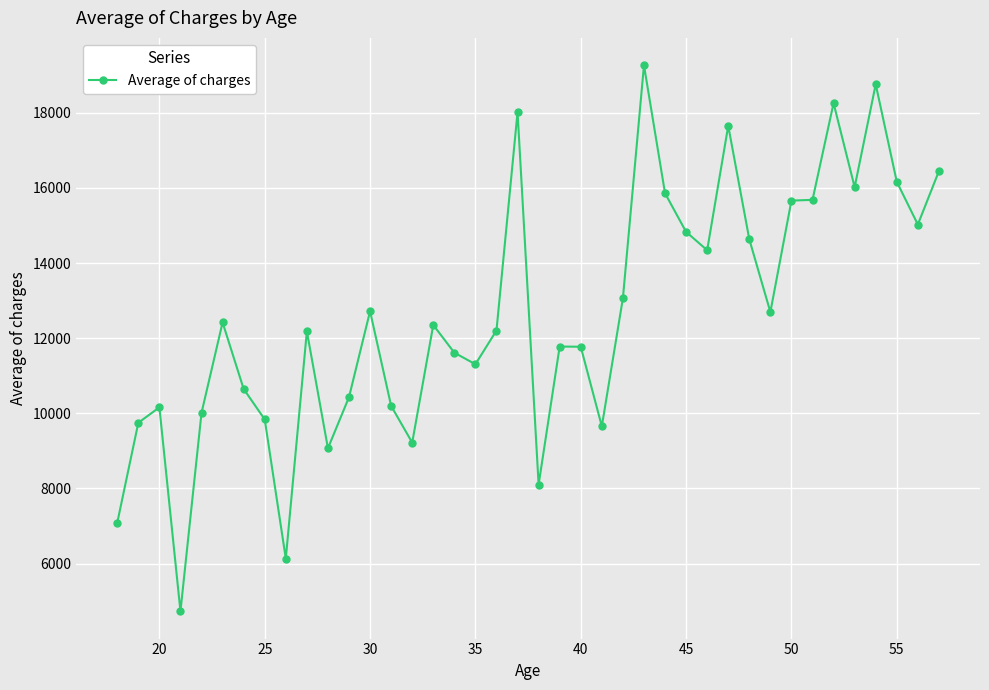

What is the maximum value shown in the chart?

19267.3